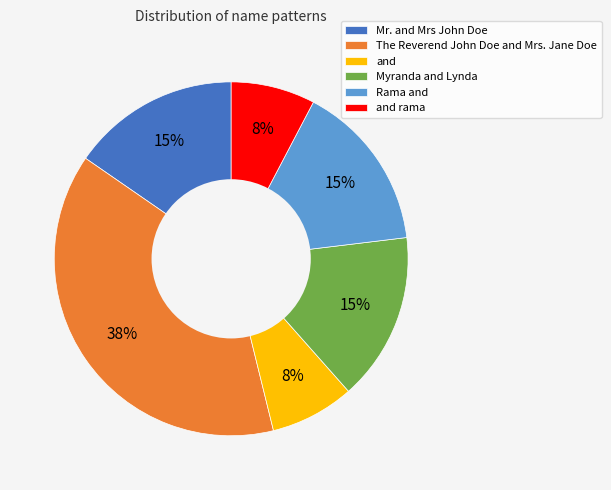

Is The Reverend John Doe and Mrs. Jane Doe the majority of the pie?

No